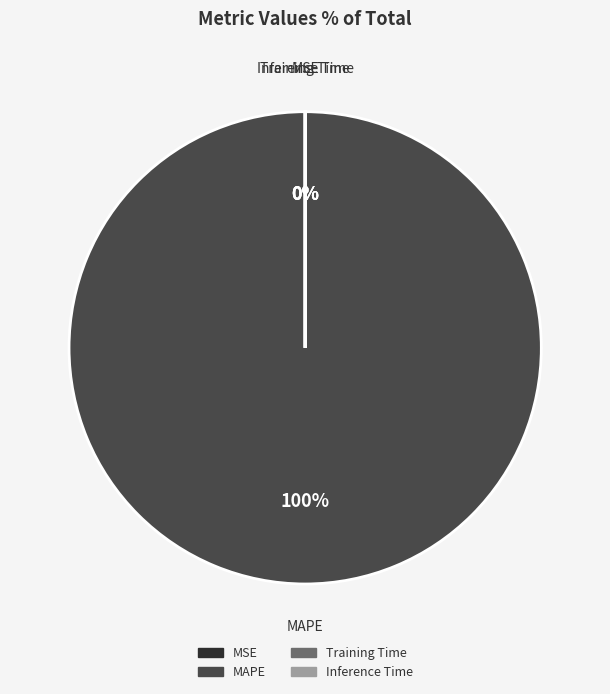

What is the change in value from MAPE to Training Time?

-977.7